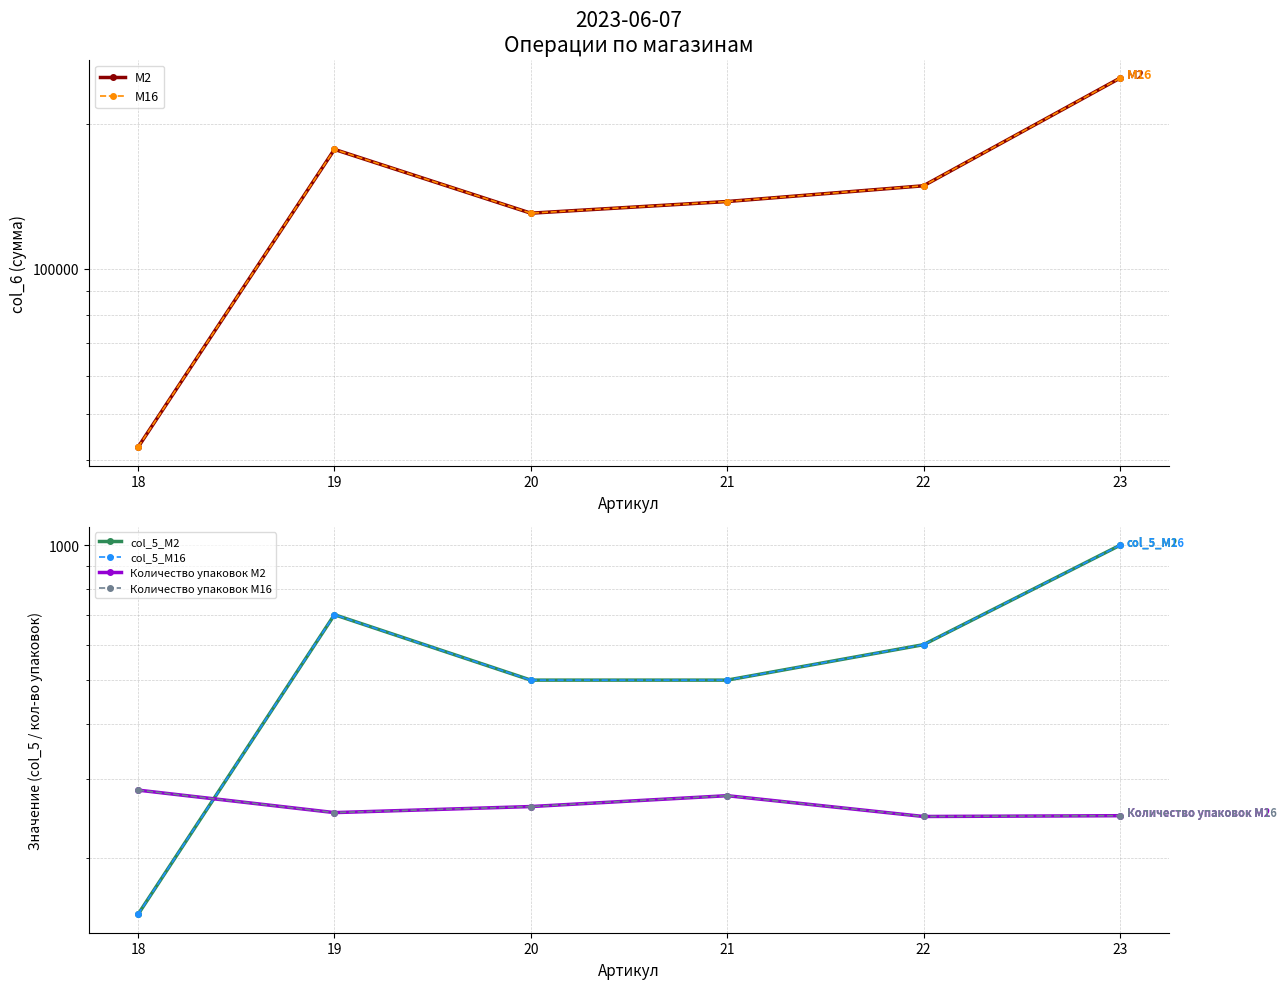

What is the value of the Количество упаковок M2 point at the 3rd from the left?

261